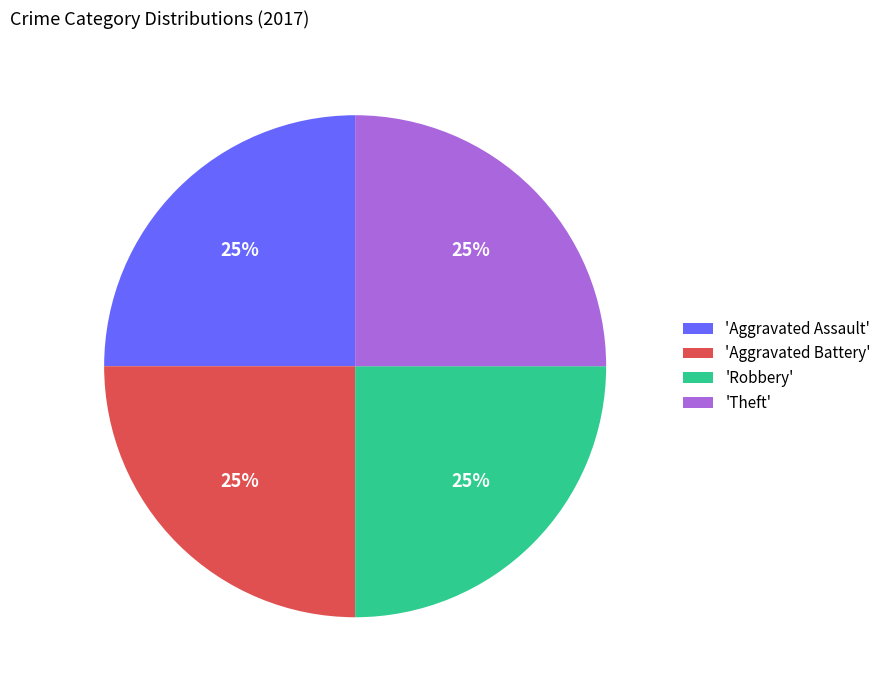

Count the number of slices in the pie.

4